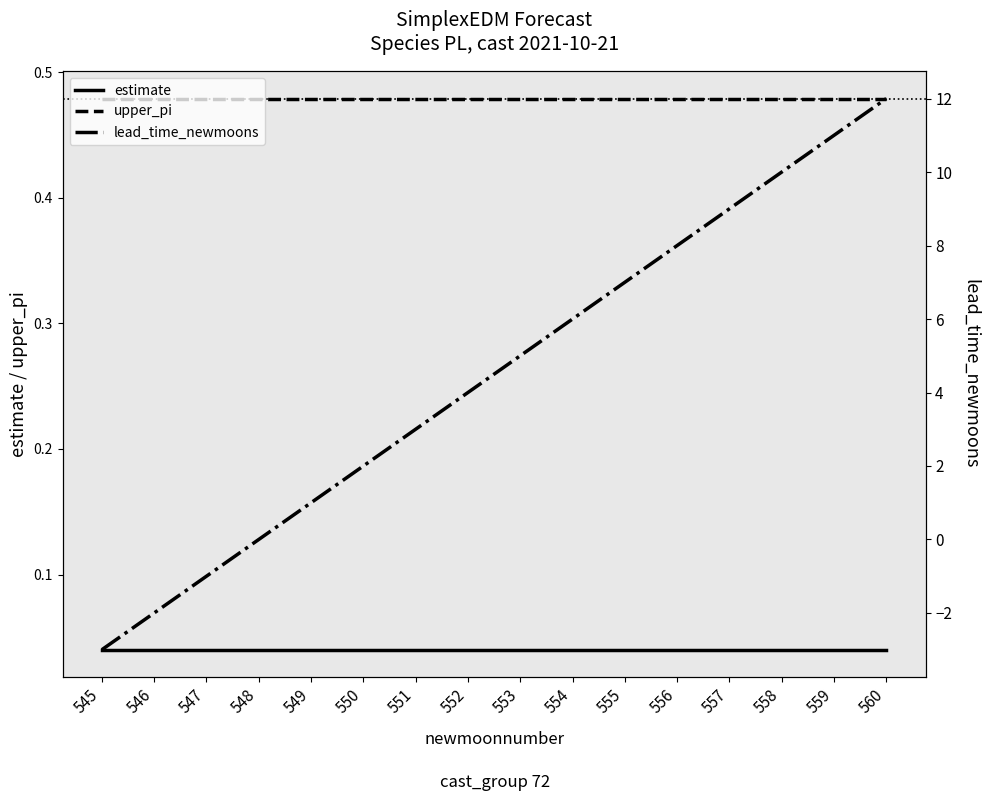

How many times do lead_time_newmoons and estimate cross each other?

1